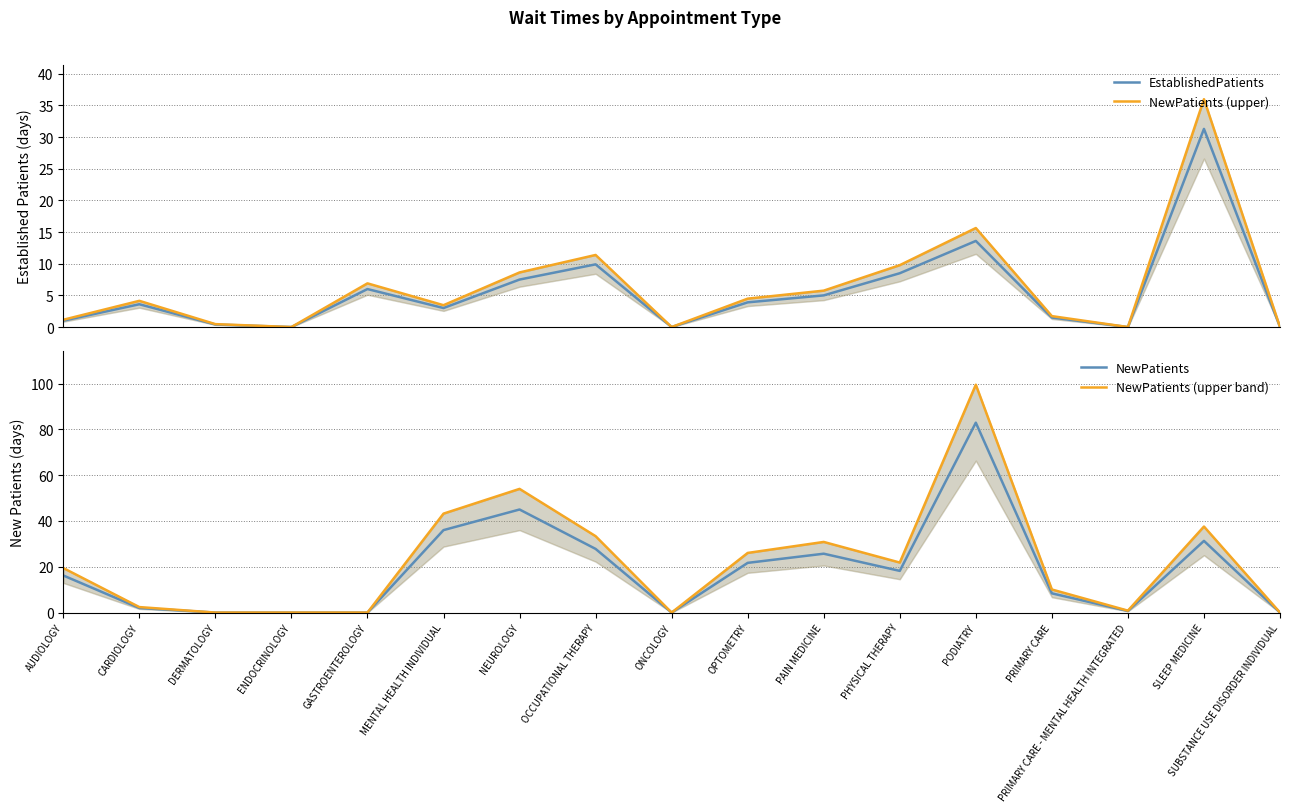

What is the average value of the EstablishedPatients series?

5.6